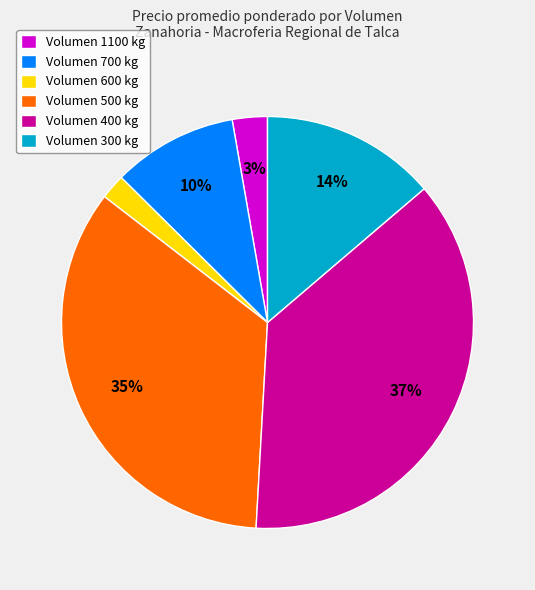

What is the ratio of the value at Volumen 500 kg to the value at Volumen 400 kg?

0.9